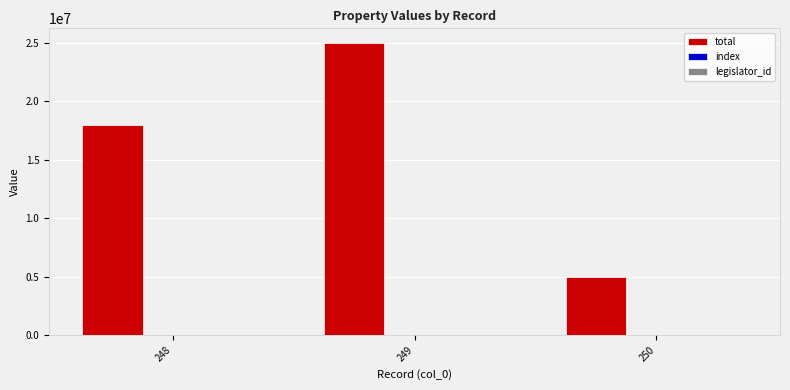

Are the bars grouped side by side (vs. stacked)?

Yes